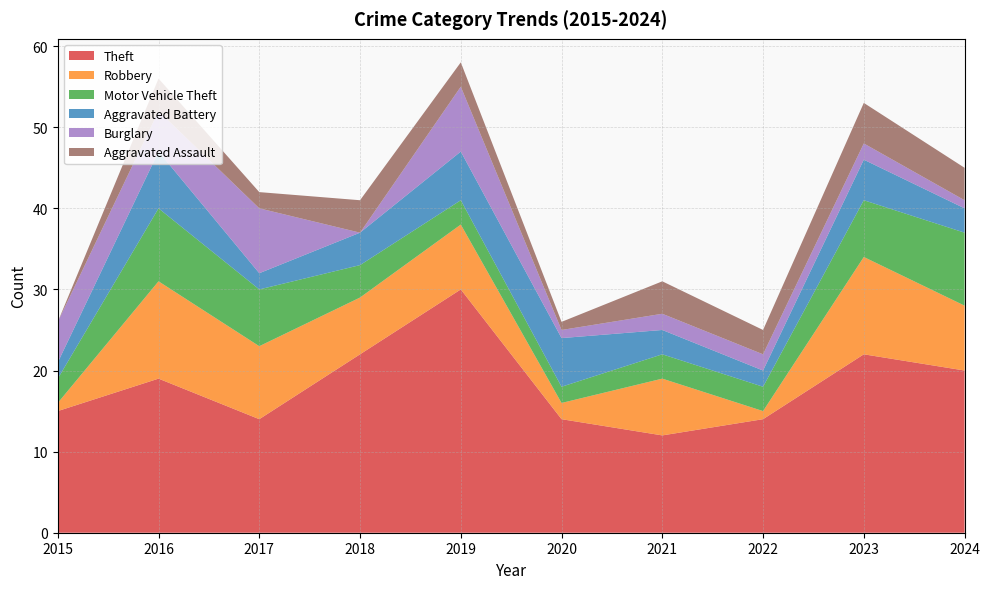

Reading right to left, what are all the values shown in this chart?

Theft: 2024=20	2023=22	2022=14	2021=12	2020=14	2019=30	2018=22	2017=14	2016=19	2015=15
Robbery: 2024=8	2023=12	2022=1	2021=7	2020=2	2019=8	2018=7	2017=9	2016=12	2015=1
Motor Vehicle Theft: 2024=9	2023=7	2022=3	2021=3	2020=2	2019=3	2018=4	2017=7	2016=9	2015=3
Aggravated Battery: 2024=3	2023=5	2022=2	2021=3	2020=6	2019=6	2018=4	2017=2	2016=7	2015=2
Burglary: 2024=1	2023=2	2022=2	2021=2	2020=1	2019=8	2018=0	2017=8	2016=5	2015=5
Aggravated Assault: 2024=4	2023=5	2022=3	2021=4	2020=1	2019=3	2018=4	2017=2	2016=4	2015=0